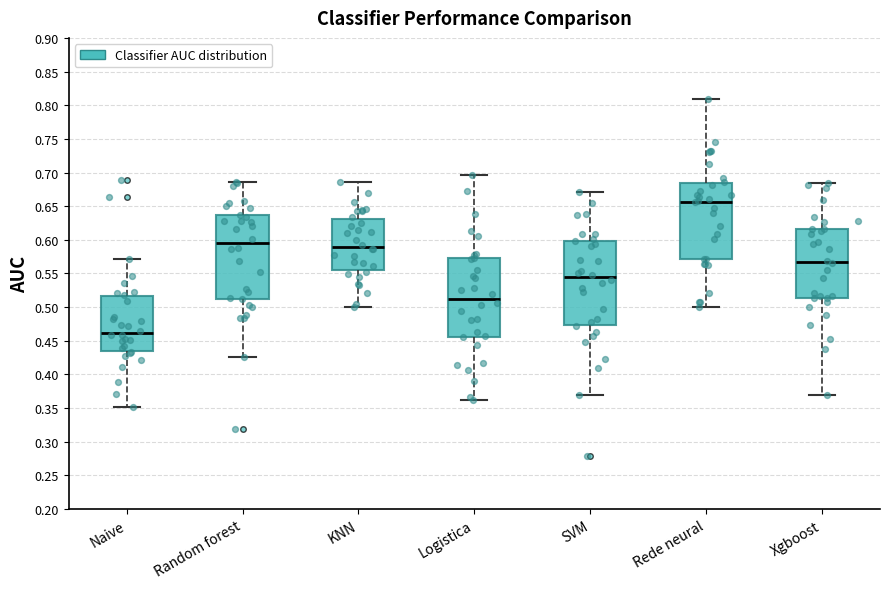

Which box has the highest median line?

Rede neural